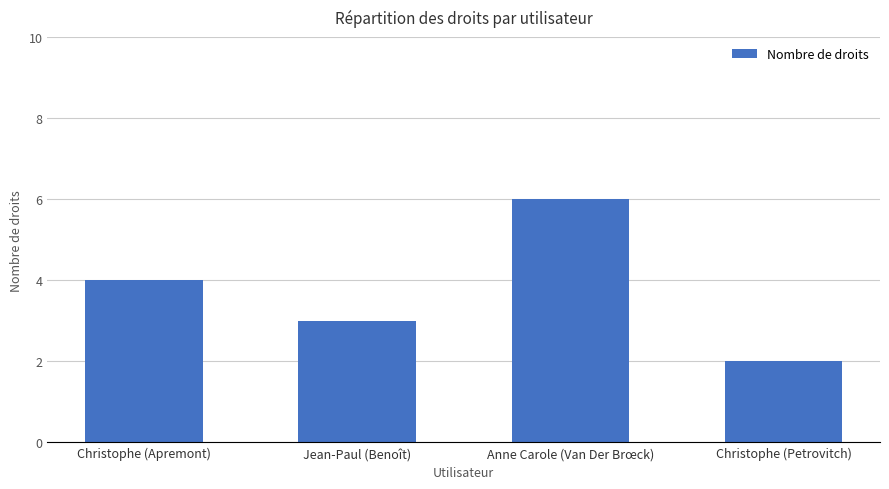

What is the label of the 2nd bar from the right?

Anne Carole (Van Der Brœck)